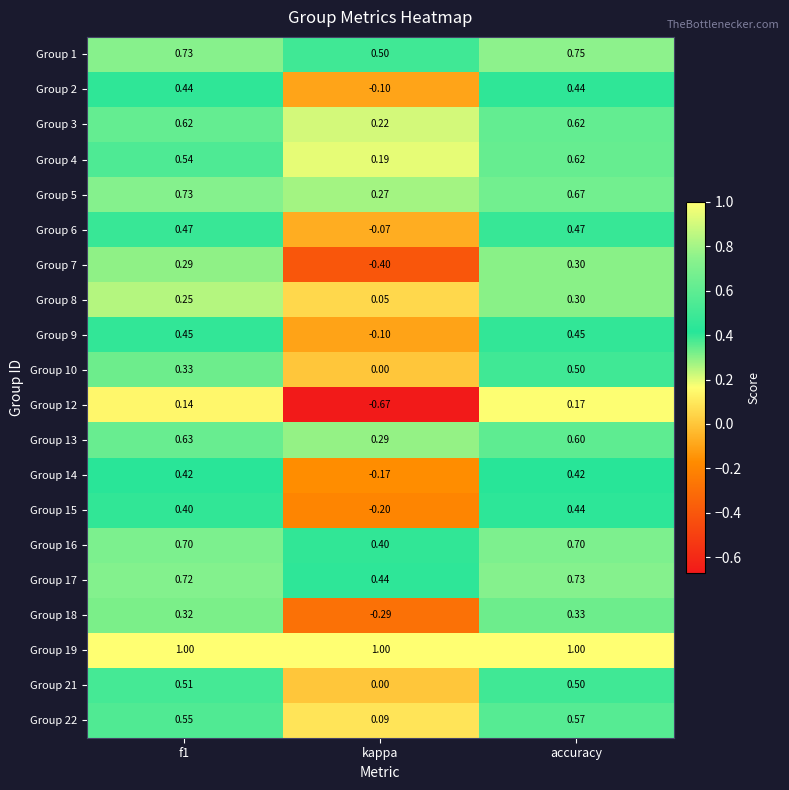

Is the value of Group 6 at f1 greater than the value of Group 22 at kappa?

Yes